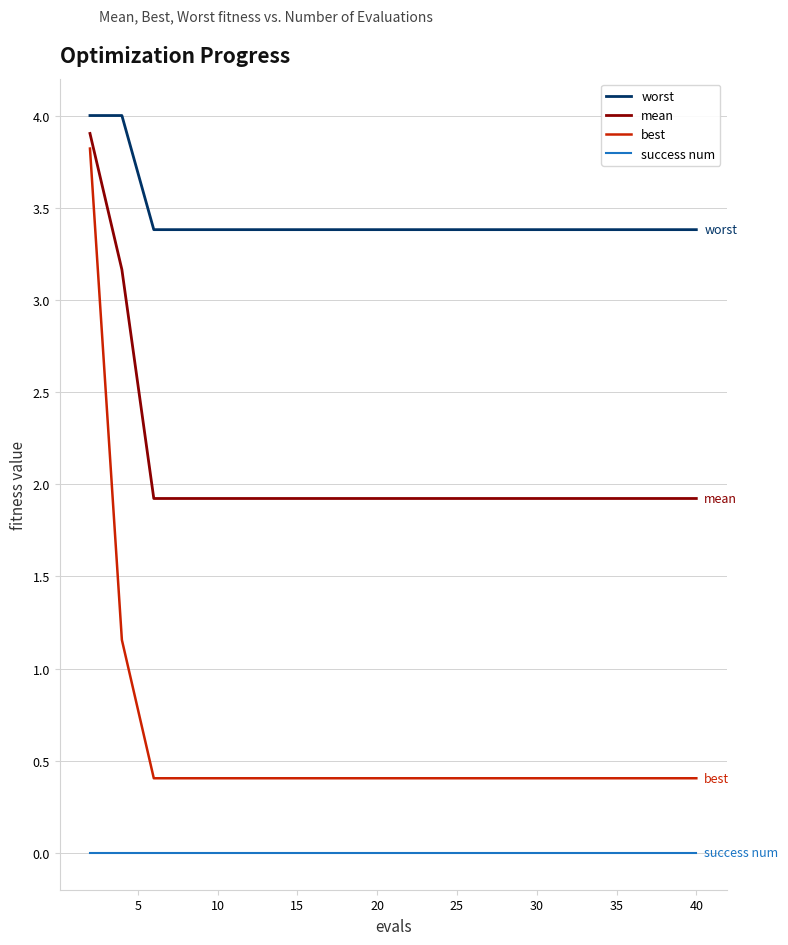

What is the greatest value displayed?

4.0